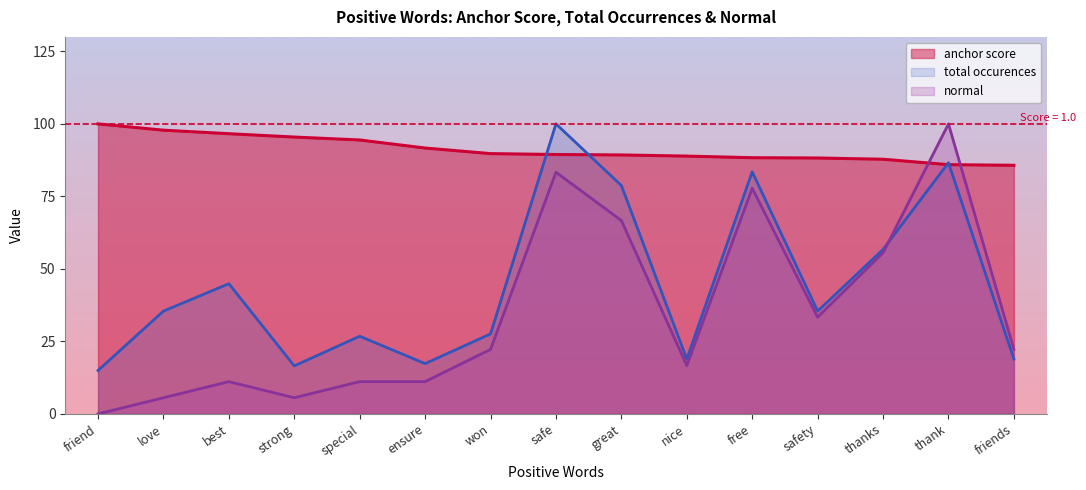

What is the difference between the second highest and second lowest values in the normal series?

77.8